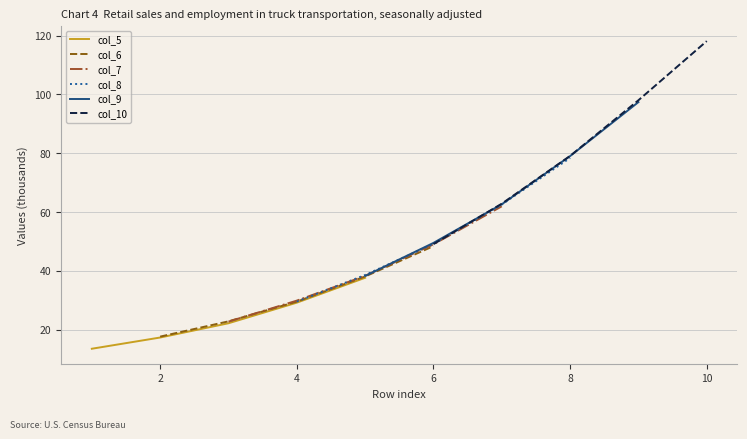

What is the difference between the maximum and minimum values in the col_6 series?

30779.7